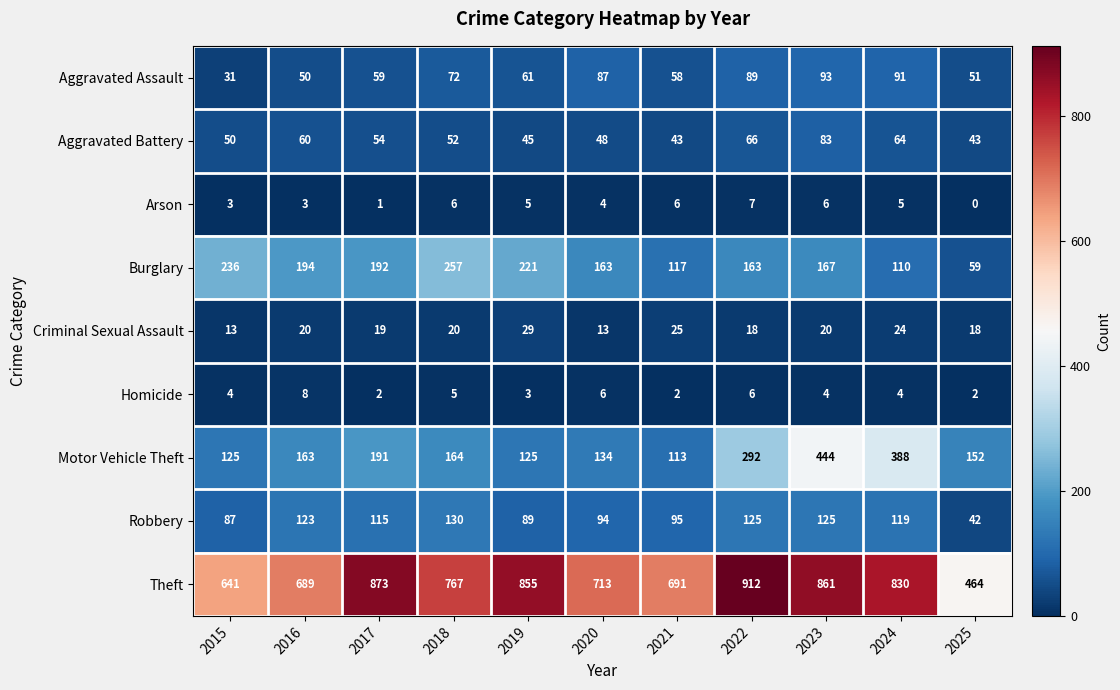

How many data points in Burglary are less than 167?

5